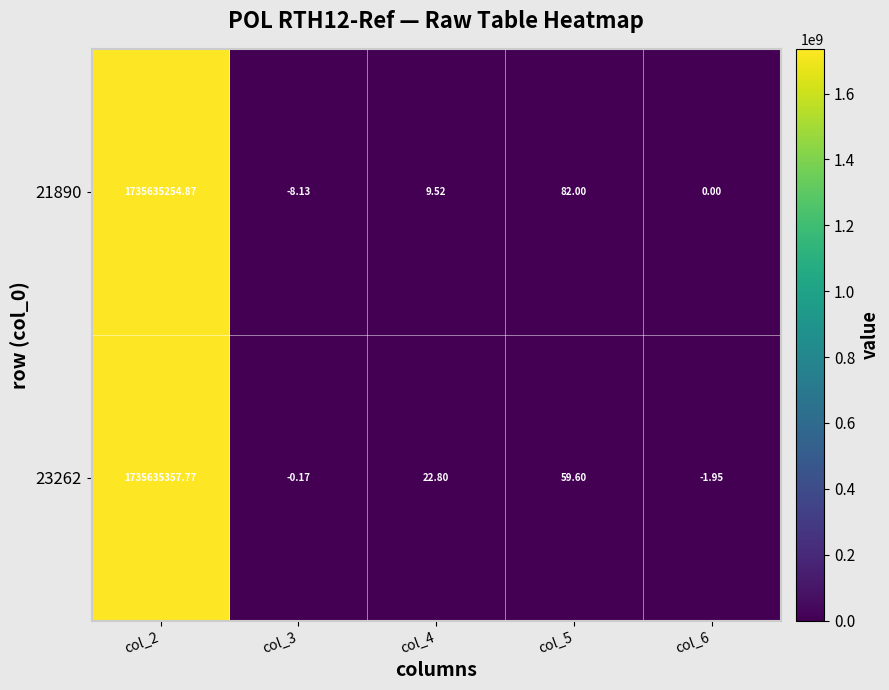

Is the value of 23262 at col_4 greater than the value of 21890 at col_4?

Yes